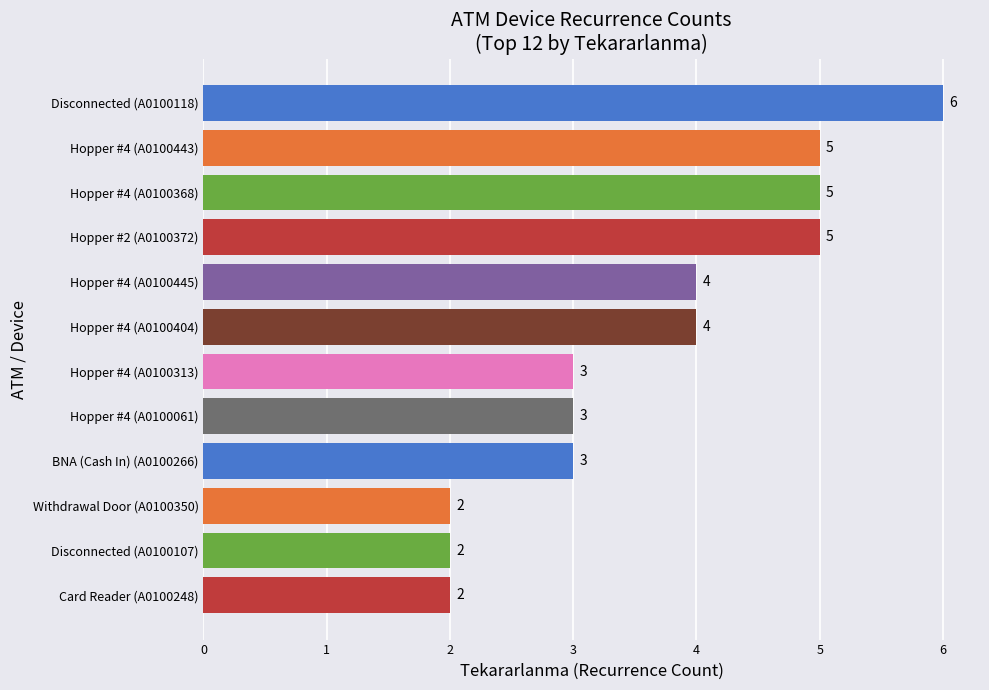

Count the number of categories in the chart.

12